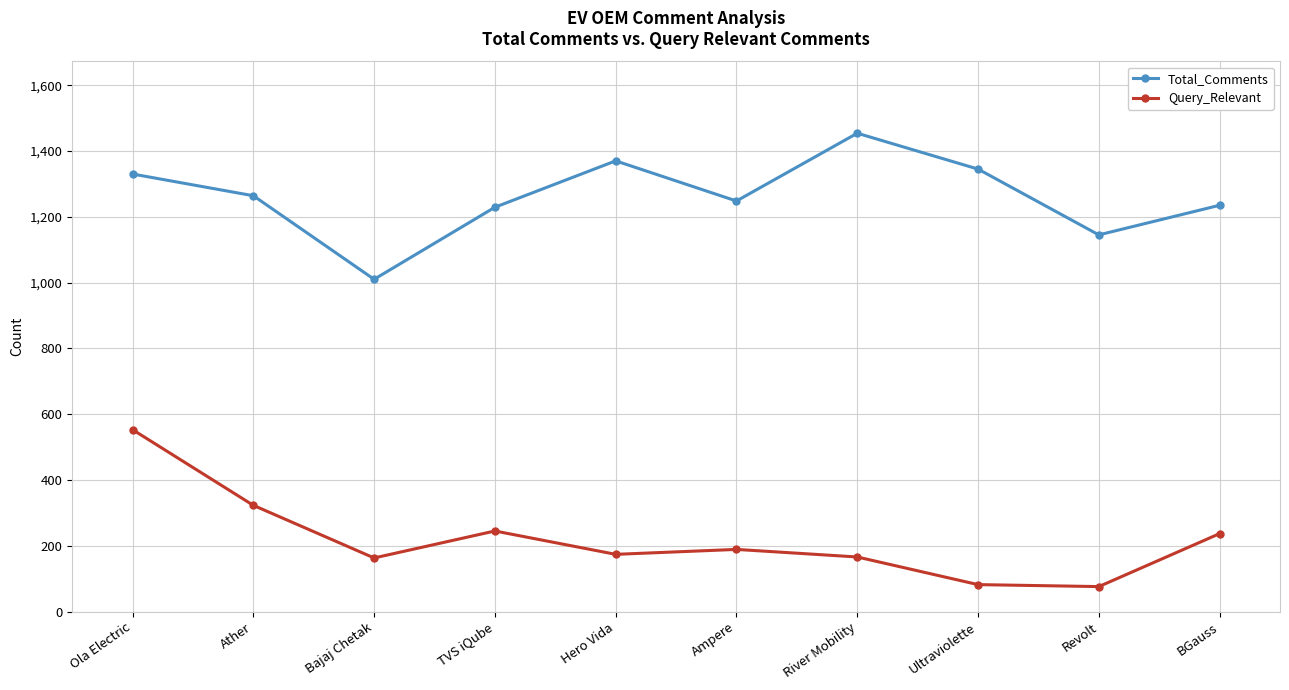

What is the average value of the Query_Relevant series?

221